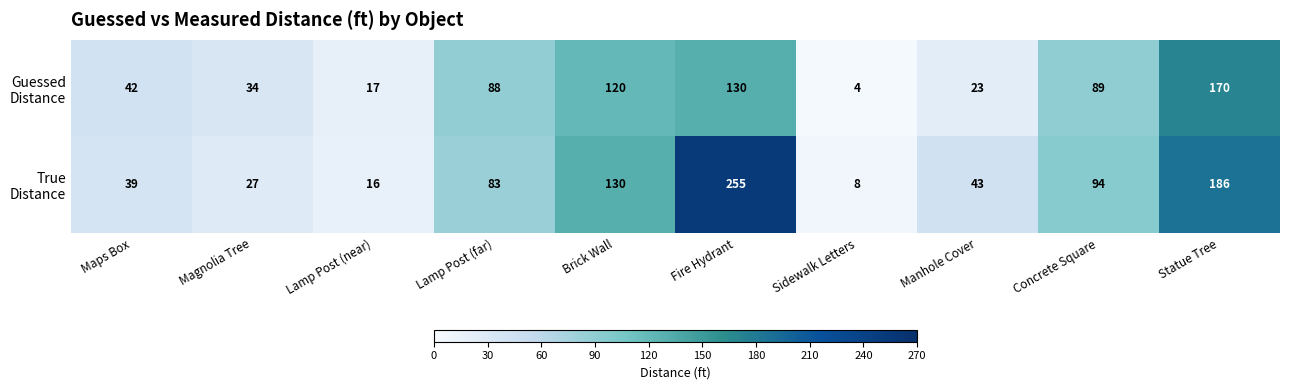

What is the minimum value shown in the chart?

4